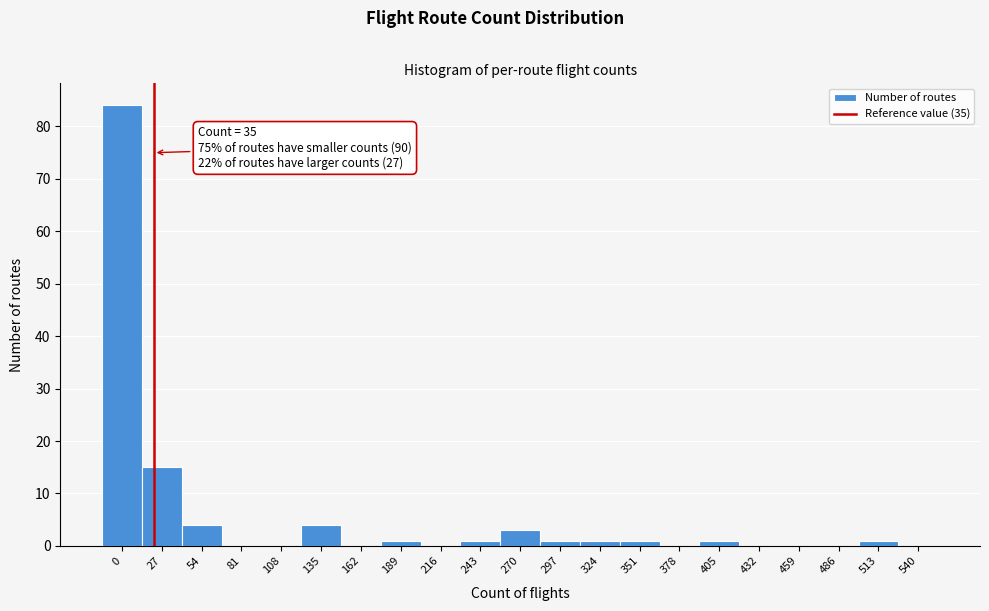

Reading left to right, transcribe all the data shown in this chart.

0=84	27=15	54=4	81=0	108=0	135=4	162=0	189=1	216=0	243=1	270=3	297=1	324=1	351=1	378=0	405=1	432=0	459=0	486=0	513=1	540=0